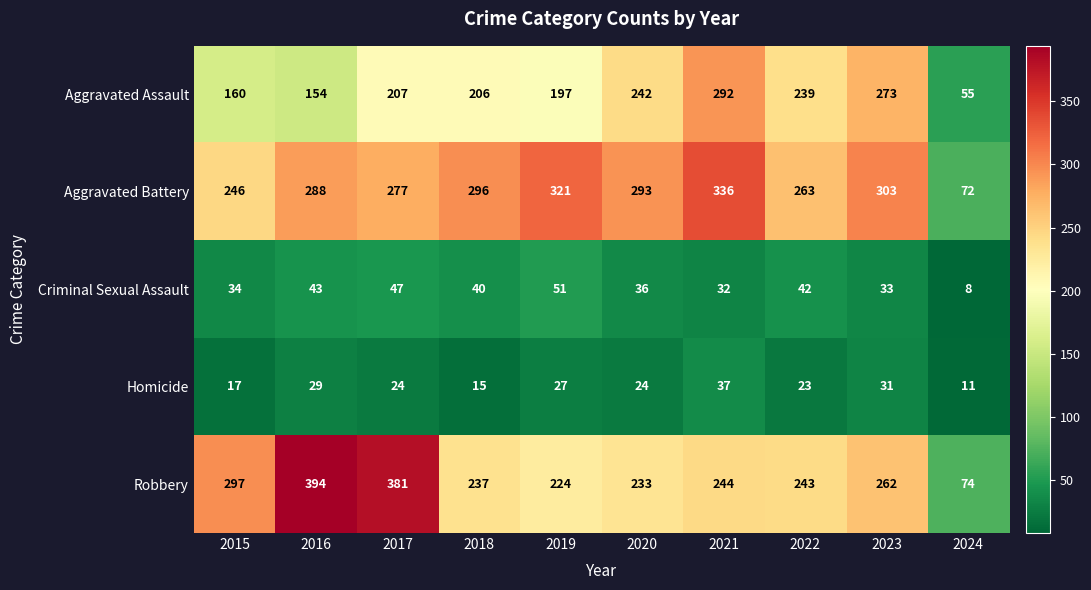

Which category has the lowest value across all series?

2024